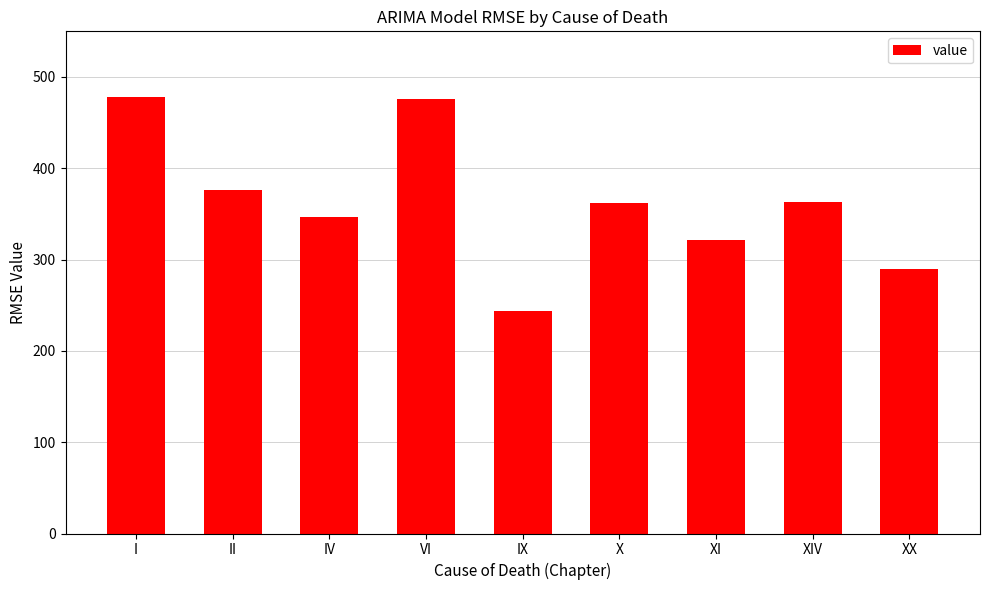

What is the sum of all values?

3256.5